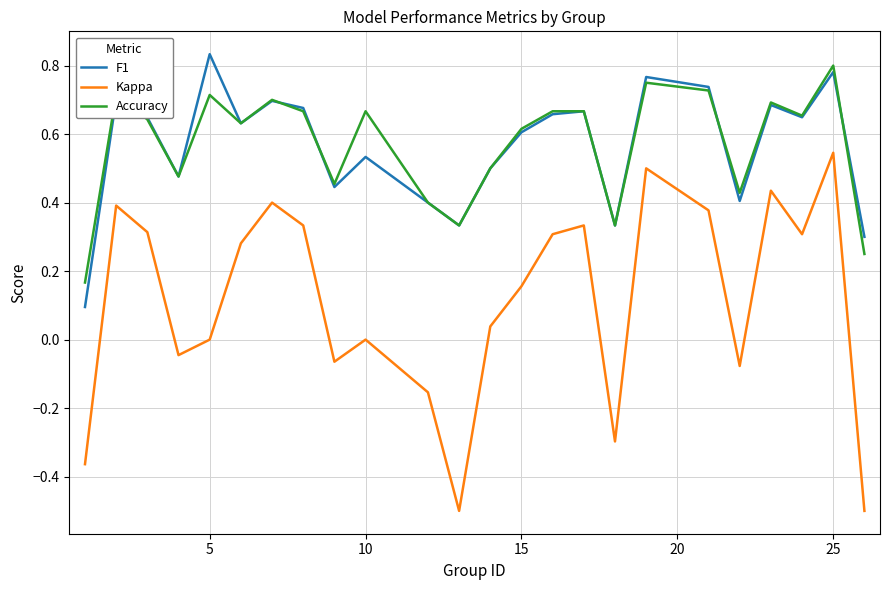

How many distinct data groups are displayed?

3